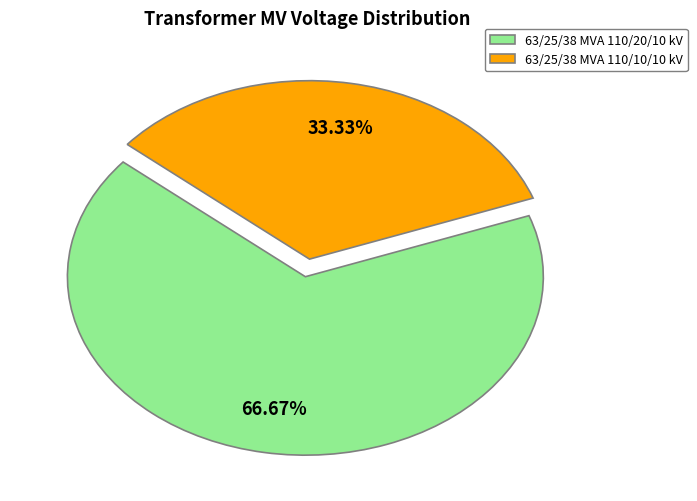

What is the largest slice in the pie chart?

63/25/38 MVA 110/20/10 kV